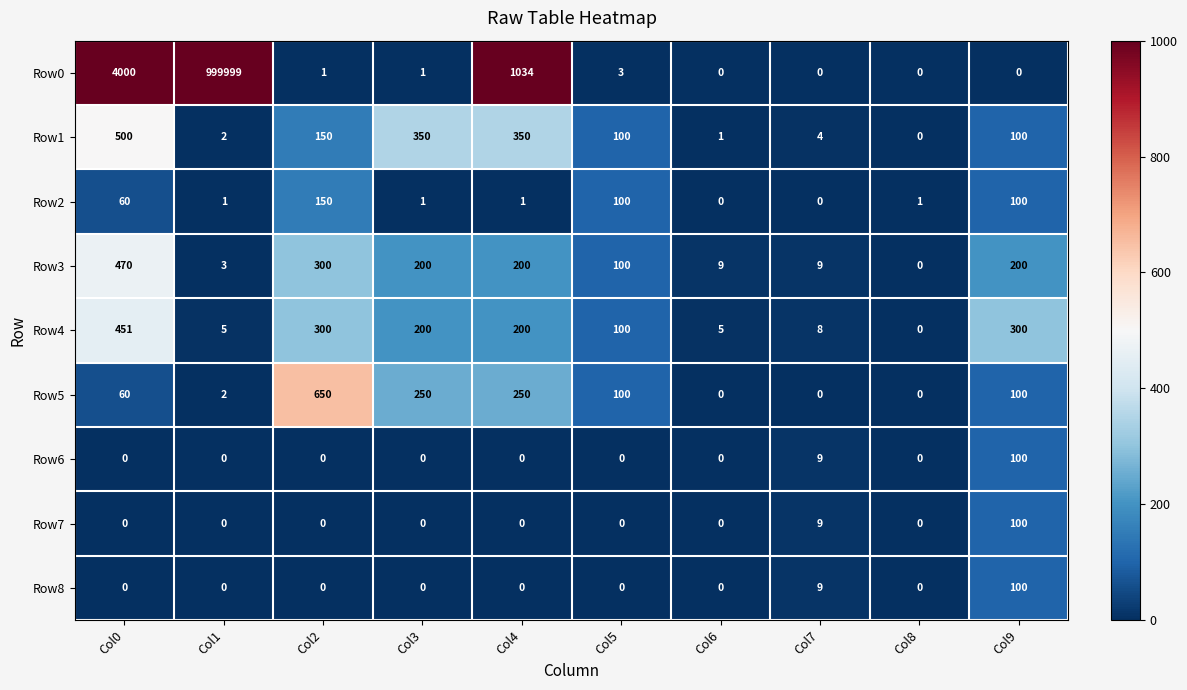

At which label does Row1 first exceed 100?

Col0